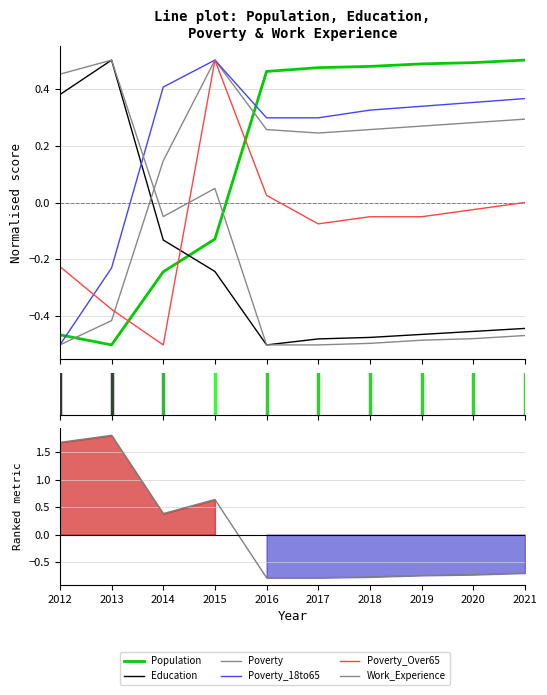

Reading right to left, extract all data points from this chart.

Population: 2021=0.5	2020=0.5	2019=0.5	2018=0.5	2017=0.5	2016=0.5	2015=-0.1	2014=-0.2	2013=-0.5	2012=-0.5
Education: 2021=-0.4	2020=-0.5	2019=-0.5	2018=-0.5	2017=-0.5	2016=-0.5	2015=-0.2	2014=-0.1	2013=0.5	2012=0.4
Poverty: 2021=0.3	2020=0.3	2019=0.3	2018=0.3	2017=0.2	2016=0.3	2015=0.5	2014=0.1	2013=-0.4	2012=-0.5
Poverty_18to65: 2021=0.4	2020=0.4	2019=0.3	2018=0.3	2017=0.3	2016=0.3	2015=0.5	2014=0.4	2013=-0.2	2012=-0.5
Poverty_Over65: 2021=0.0	2020=-0.0	2019=-0.0	2018=-0.0	2017=-0.1	2016=0.0	2015=0.5	2014=-0.5	2013=-0.4	2012=-0.2
Work_Experience: 2021=-0.5	2020=-0.5	2019=-0.5	2018=-0.5	2017=-0.5	2016=-0.5	2015=0.0	2014=-0.0	2013=0.5	2012=0.5